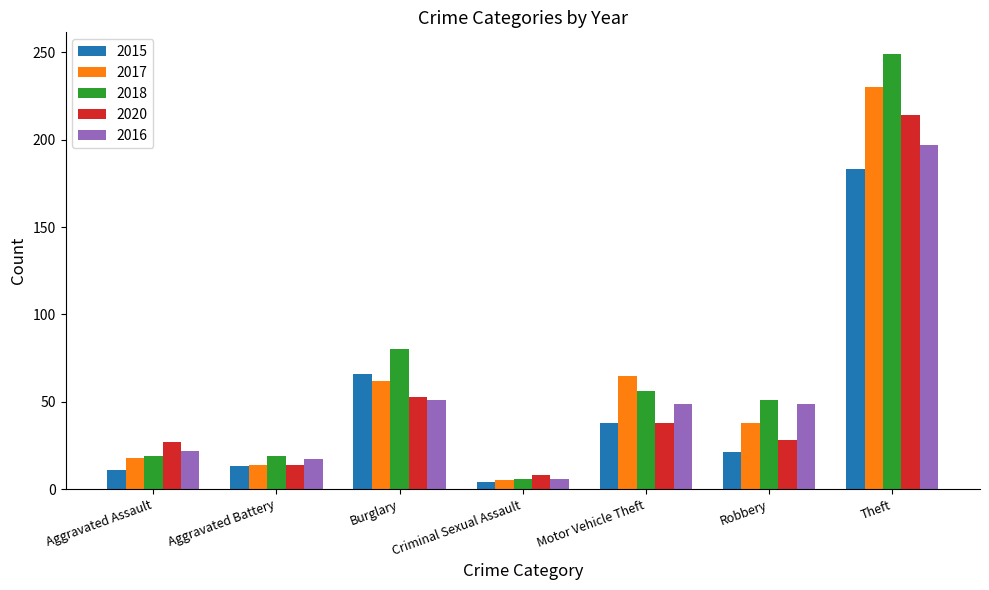

What is the minimum value for 2015?

4